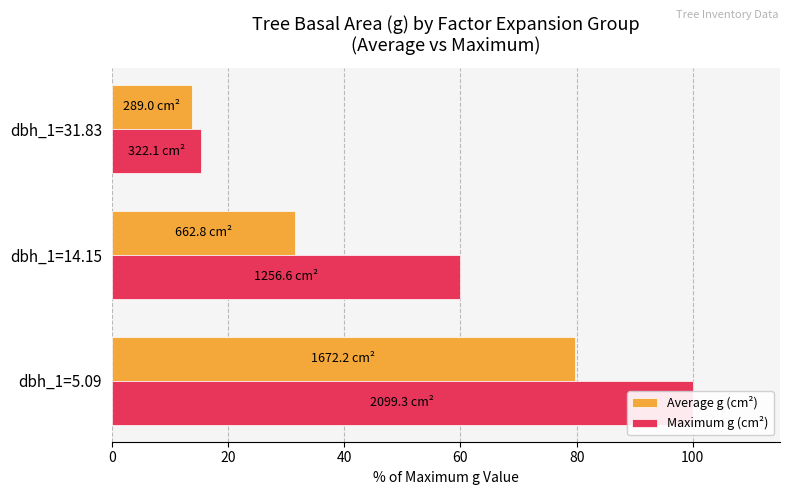

What is the minimum value shown in the chart?

13.8